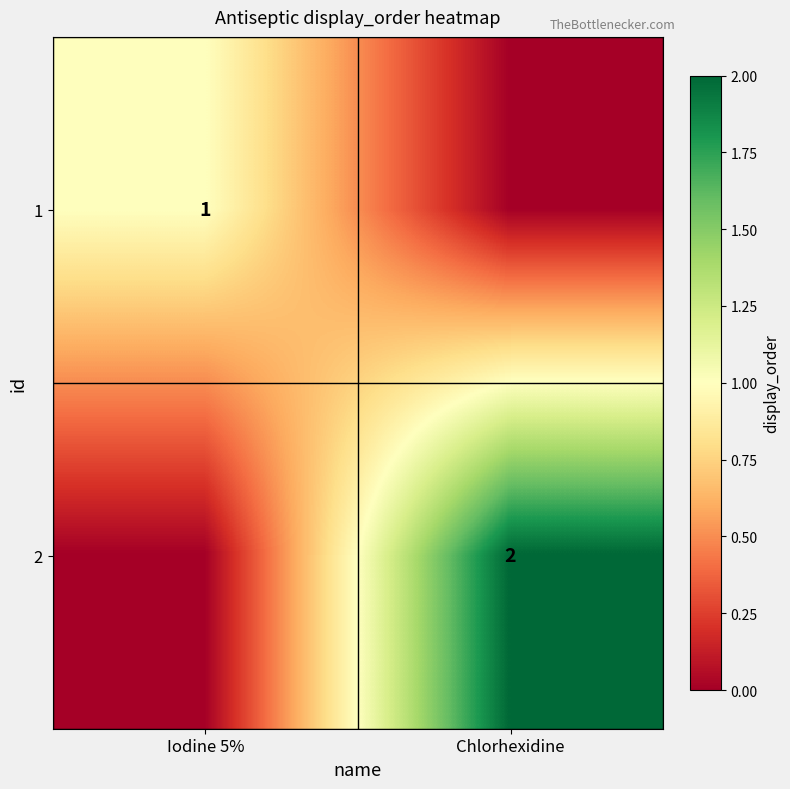

The value of 2 at Chlorhexidine is 3. True or false?

False